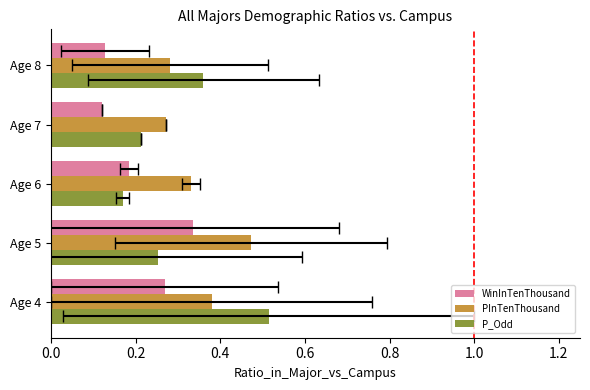

What value does the PInTenThousand series have at Age 7?

0.3